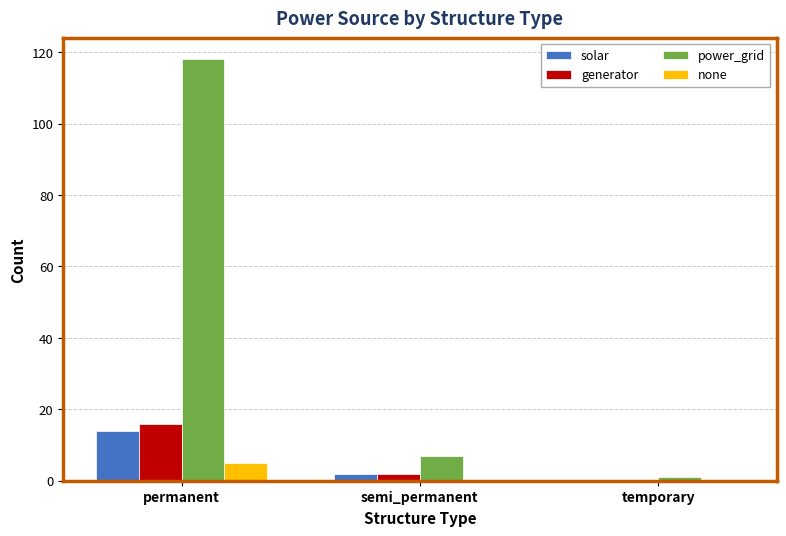

Between permanent and temporary, which series saw the biggest shift?

power_grid